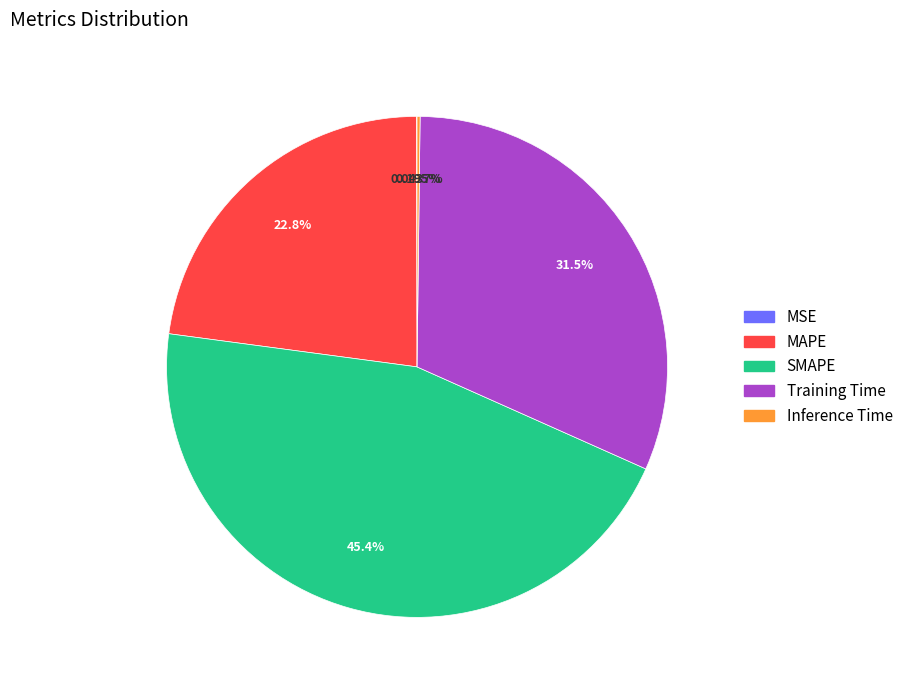

Is the sum of Training Time and SMAPE greater than half?

Yes